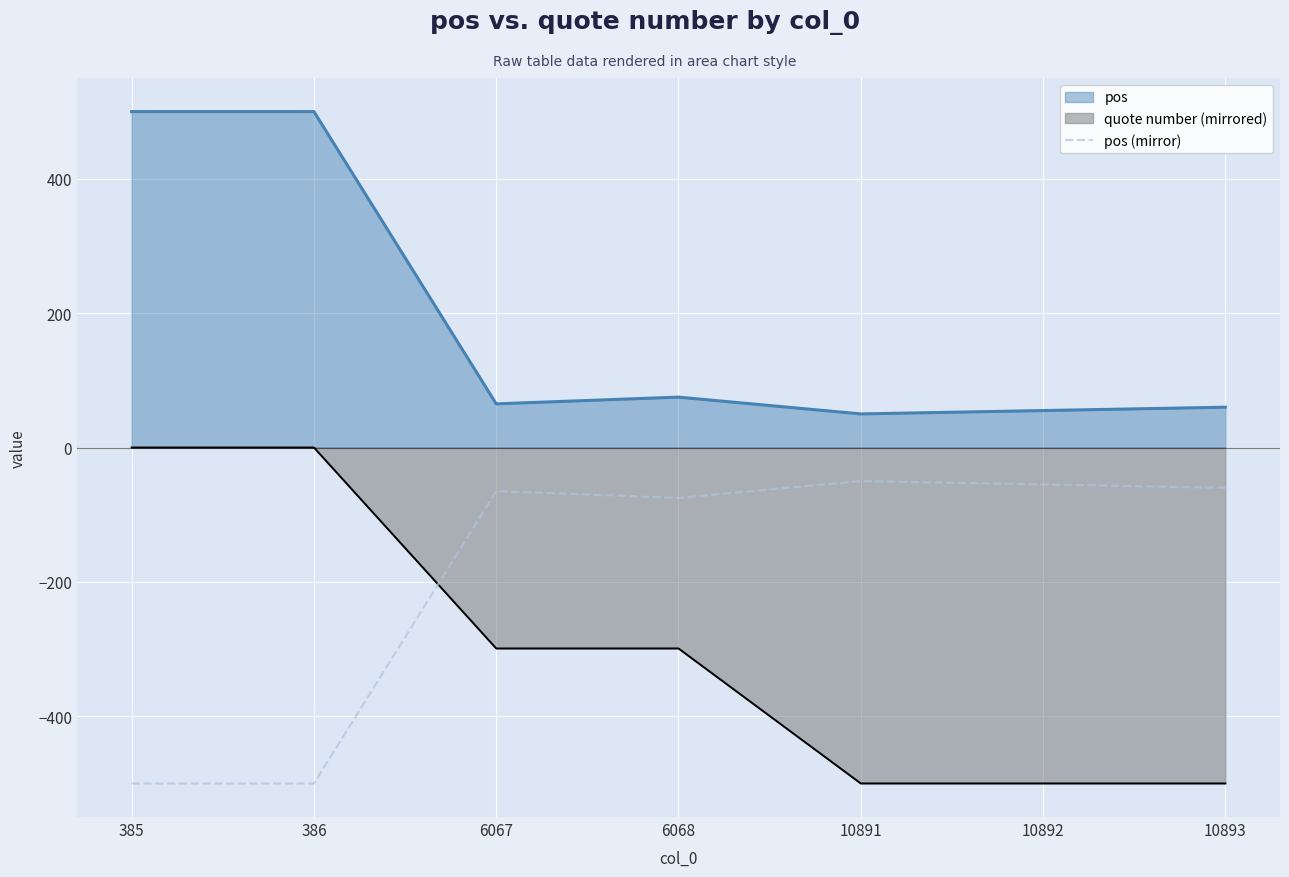

Which series changed the most between 6068 and 10893?

quote number (mirrored)